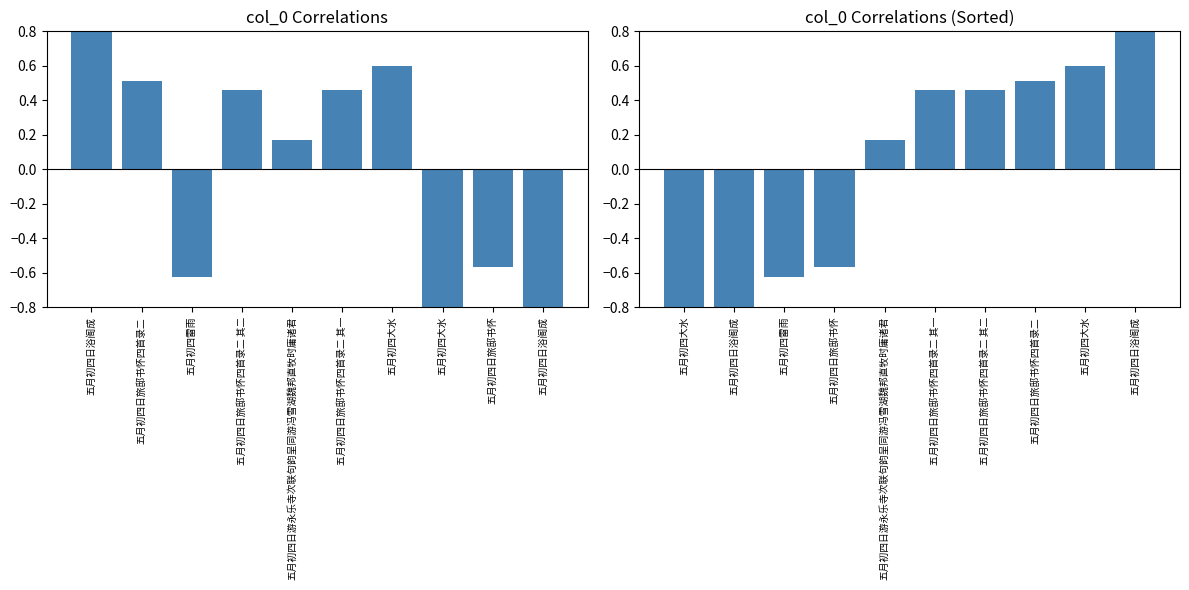

What is the value of the 1st bar from the left?

-1.0